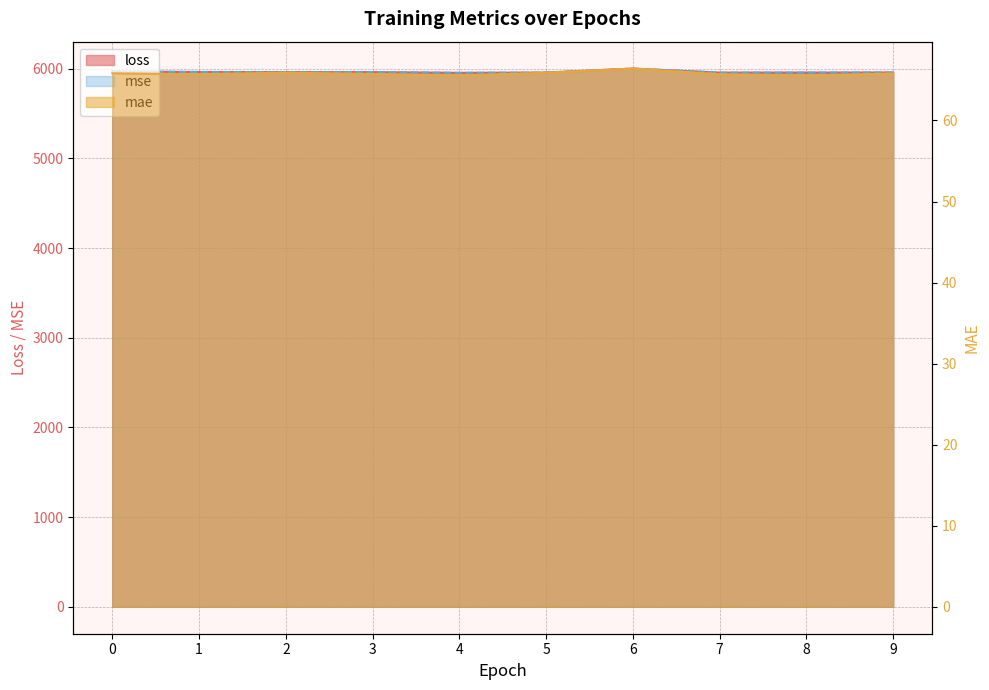

True or false: mae and mse cross at least once.

False